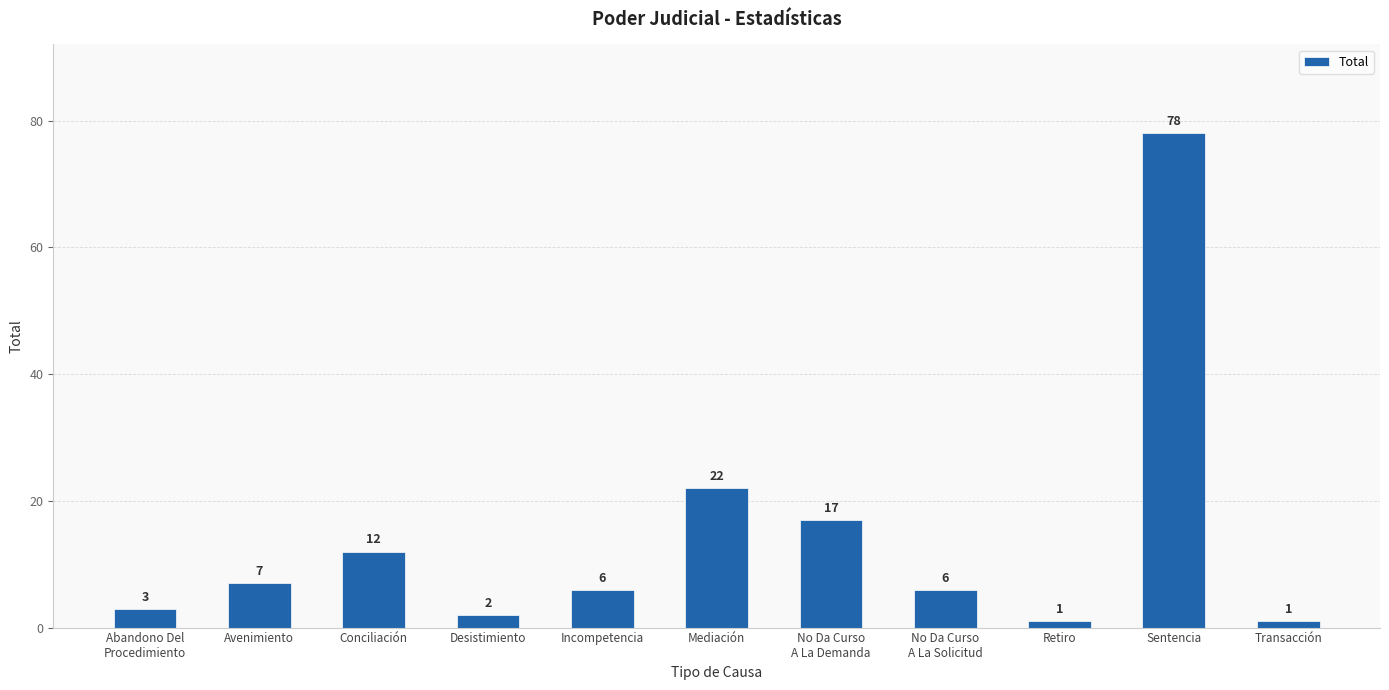

Which has a higher value, Conciliación or No Da Curso
A La Solicitud?

Conciliación